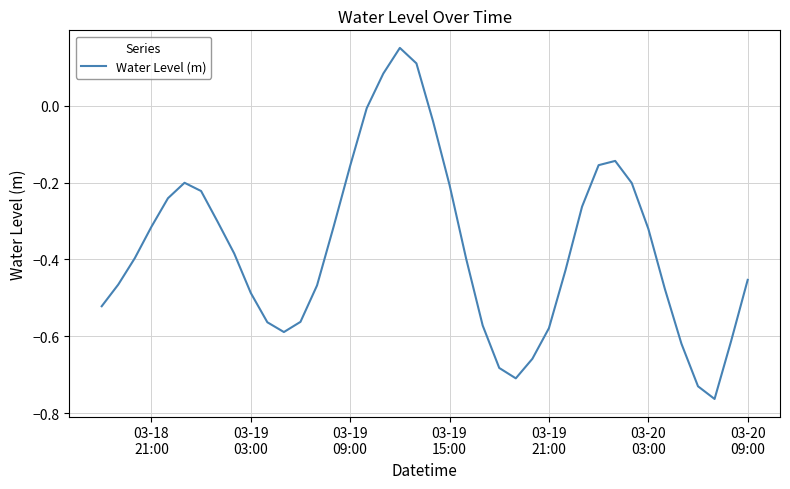

What is the difference between the maximum and minimum values?

0.9